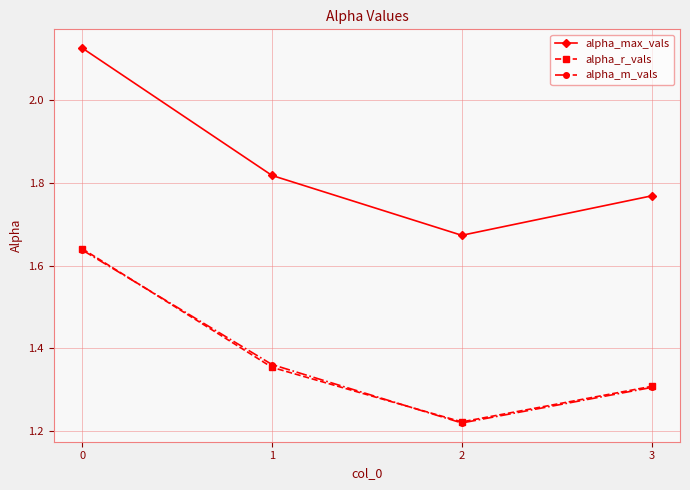

Is this an area chart (filled region under the line)?

No